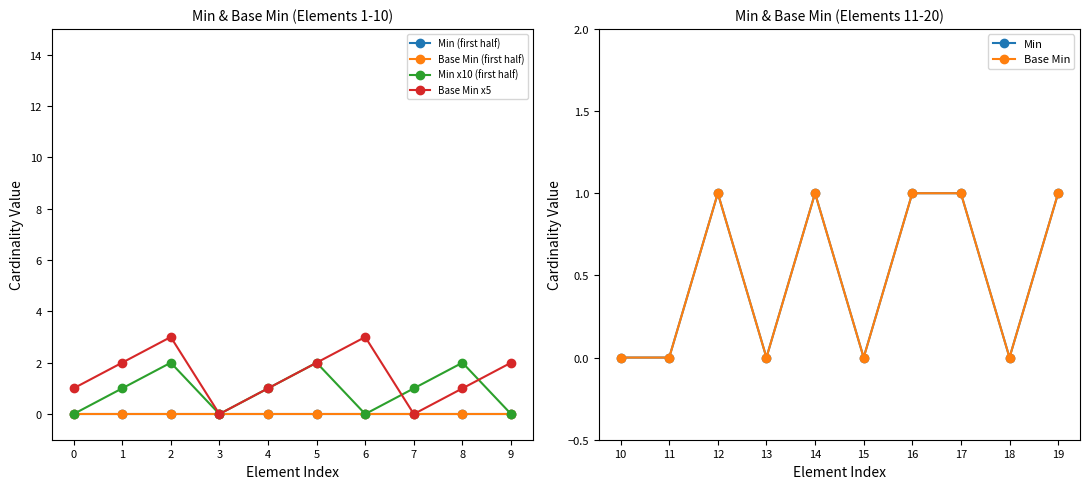

How many lines are shown in the chart?

6